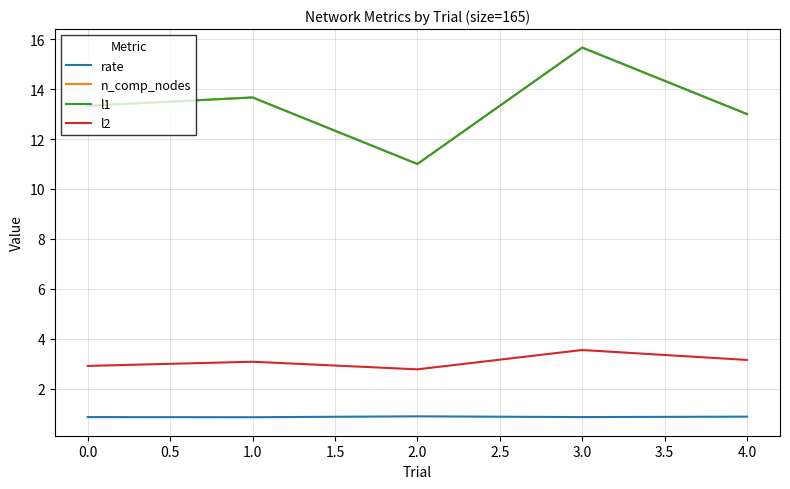

Rank the series by their maximum value, from highest to lowest.

n_comp_nodes, l1, l2, rate